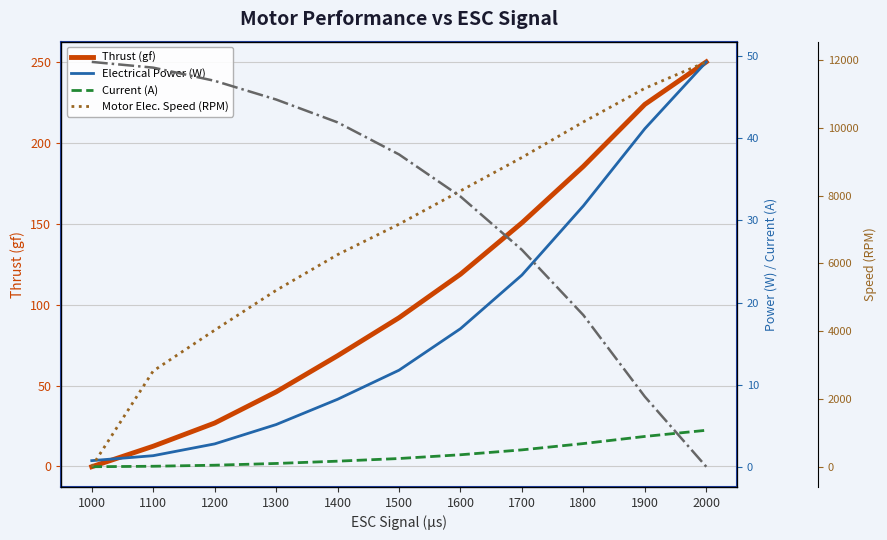

How many data points in Voltage (V) are above 11?

9